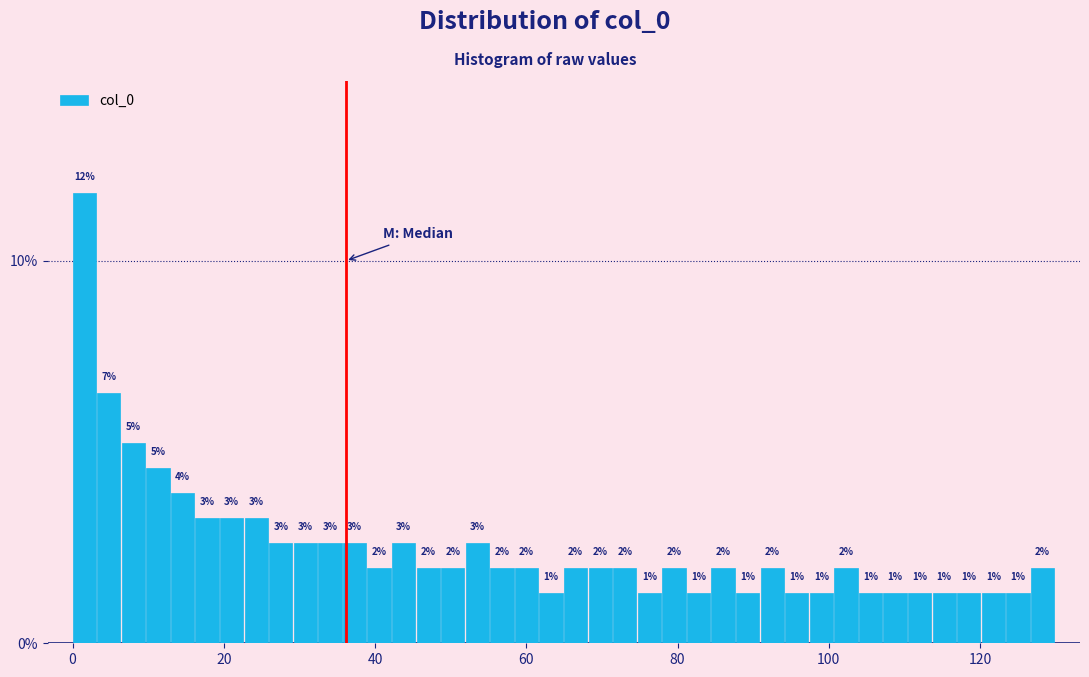

Around what value on the x-axis is the tallest bar? Give the approximate position of its centre, as read against the axis.

2